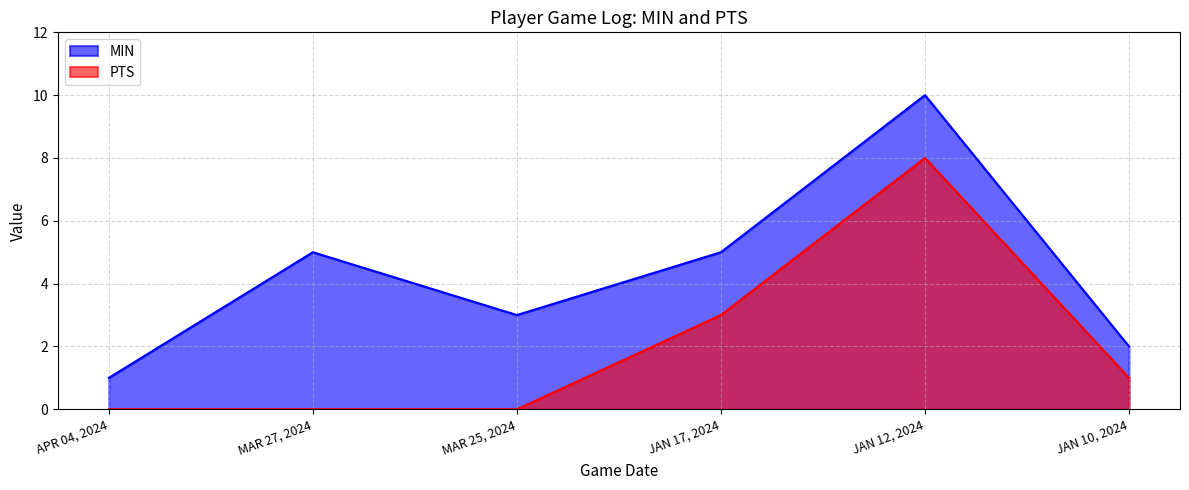

What is the sum of the MIN values at JAN 17, 2024 and MAR 25, 2024?

8